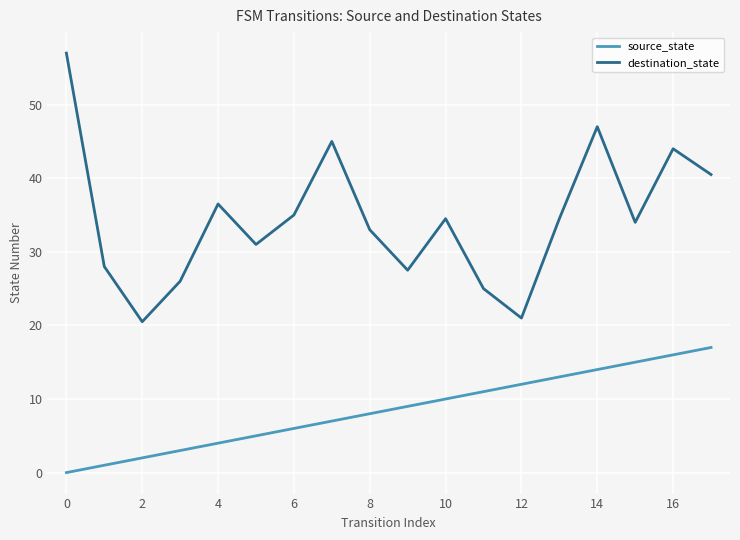

What is the difference between the maximum and minimum values in the destination_state series?

36.5